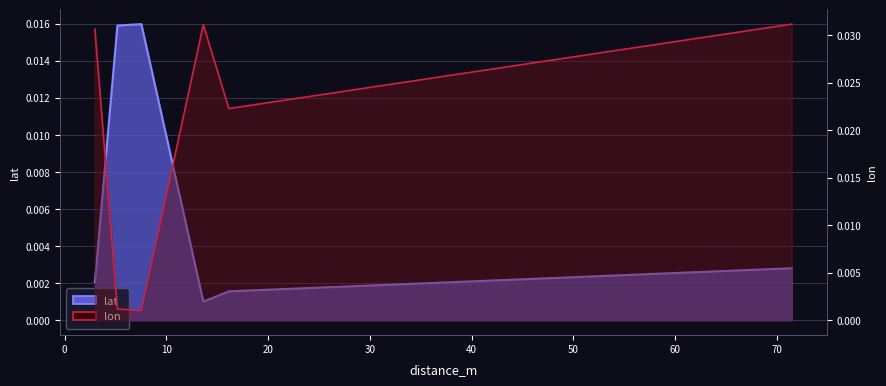

What are all the series names shown in the legend?

lat, lon